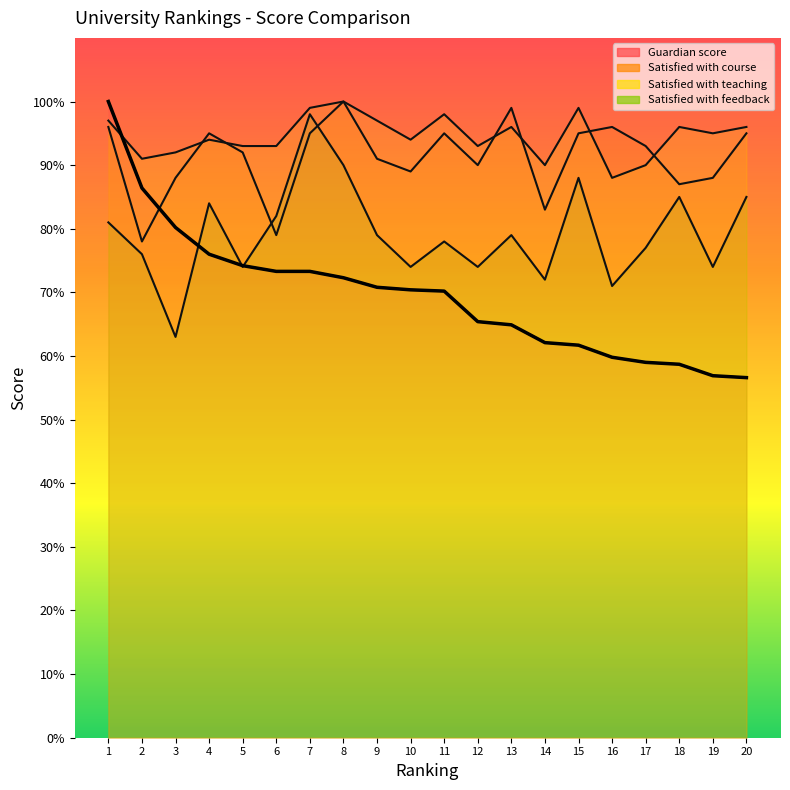

What value does the data have at 10?

70.4